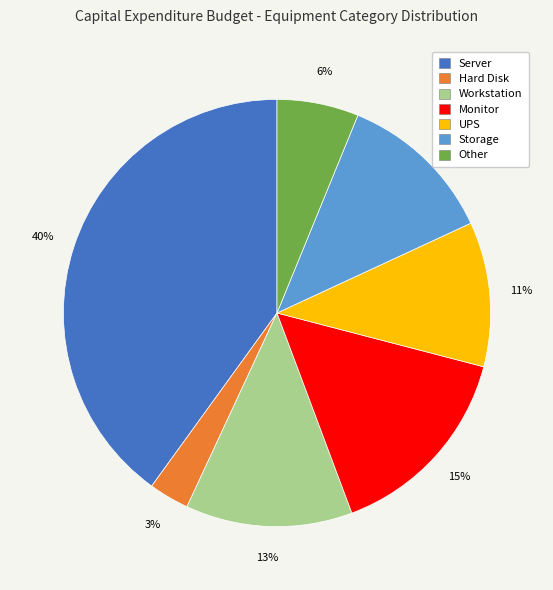

Is there a majority slice in this chart?

No